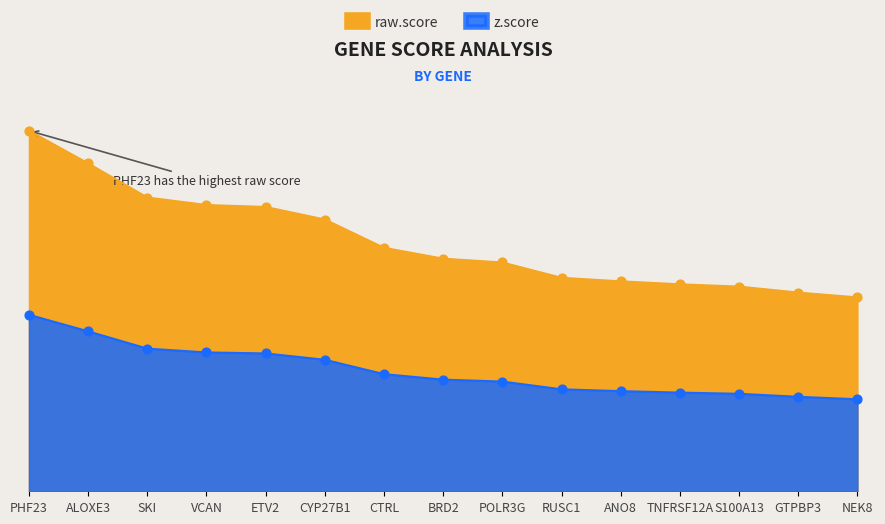

Is the value of raw.score at POLR3G greater than the value of z.score at ETV2?

Yes